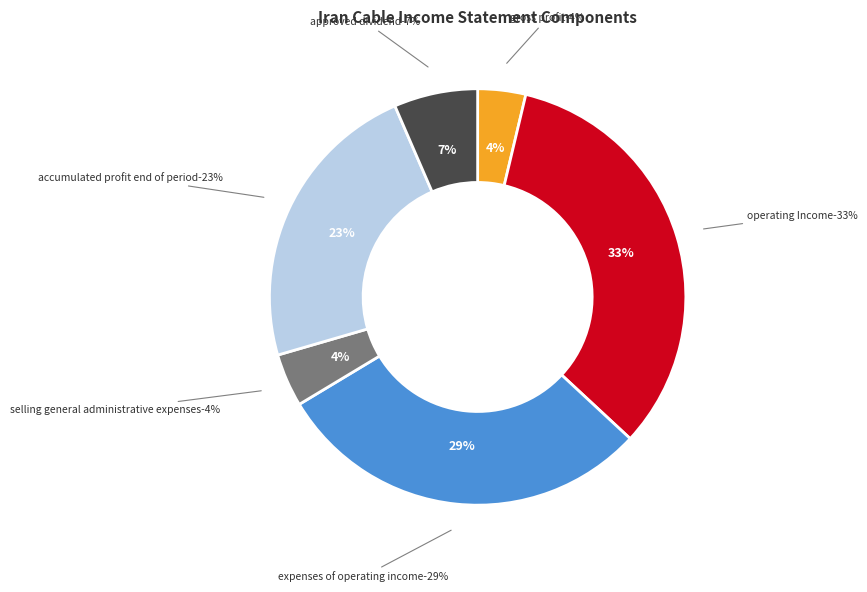

Which category has the biggest portion of the pie?

operating_Income